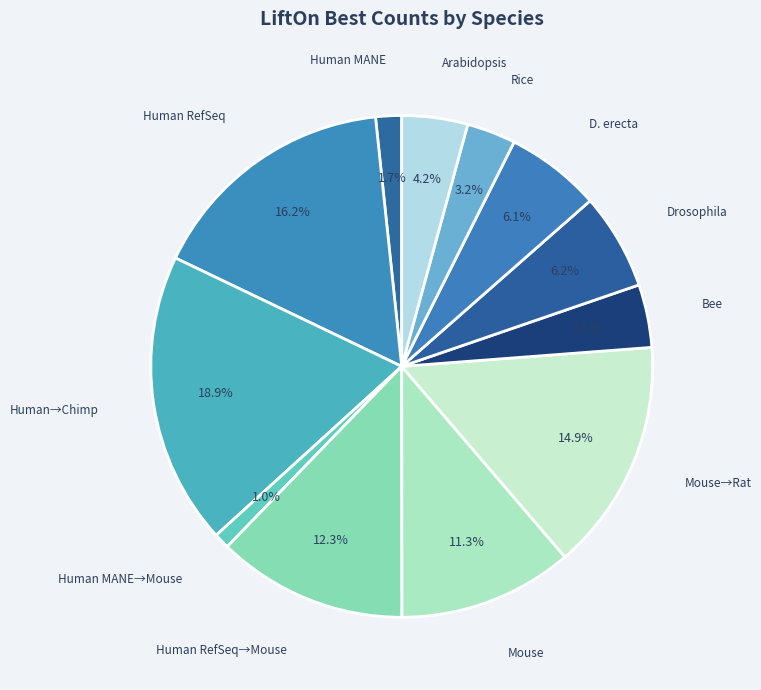

How many segments does this pie chart have?

12